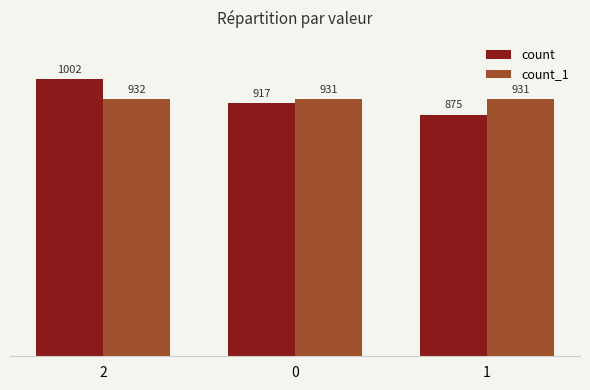

At which category is the sum across all series the highest?

2